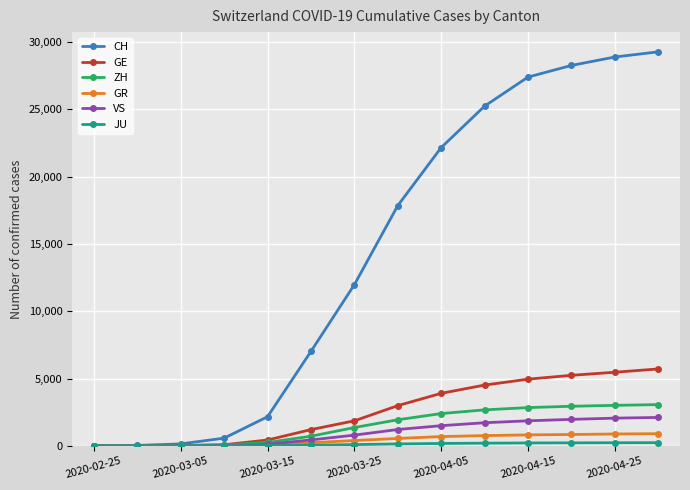

Which series has the largest range (max minus min)?

CH